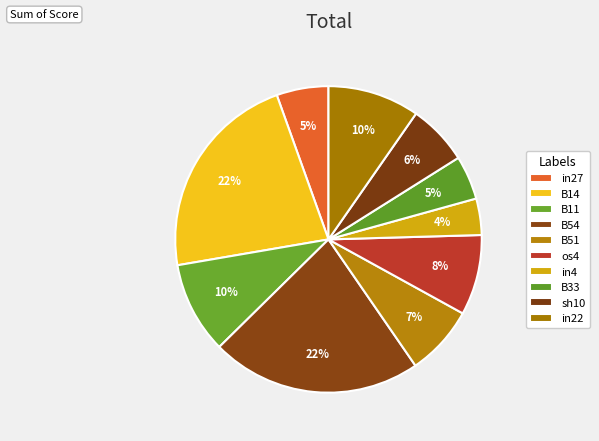

Count the number of slices in the pie.

10